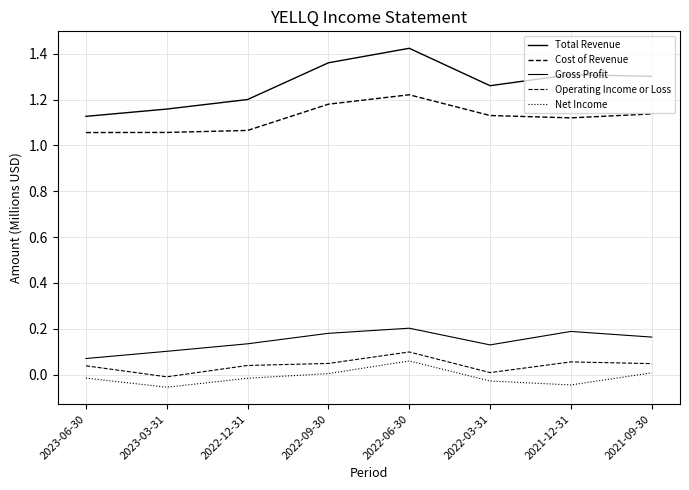

What is the maximum value for Total Revenue?

1.4